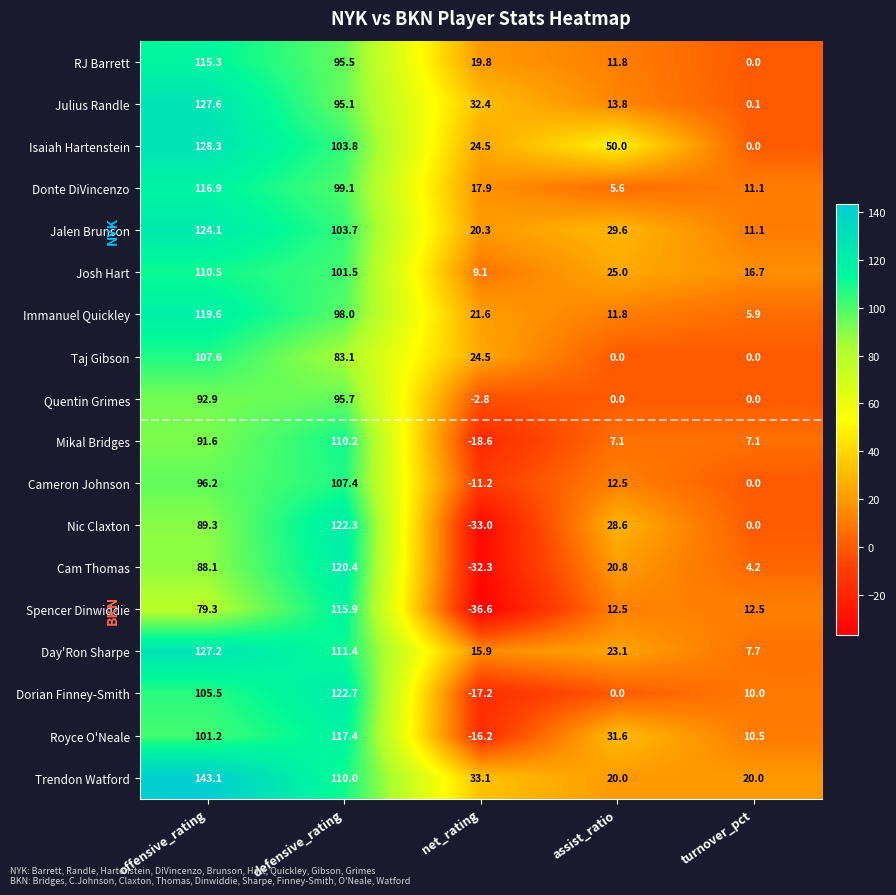

How many categories are shown in the chart?

5